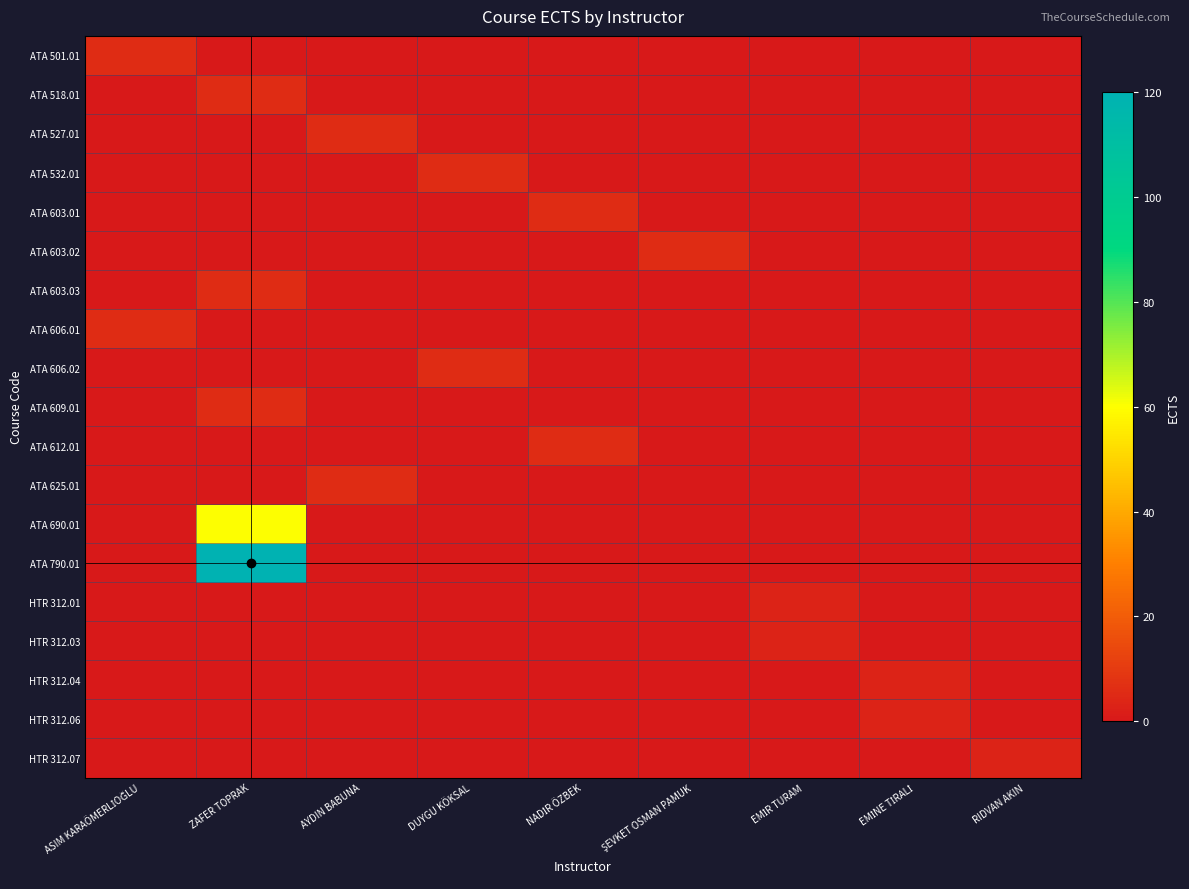

What is the maximum value shown in the chart?

120